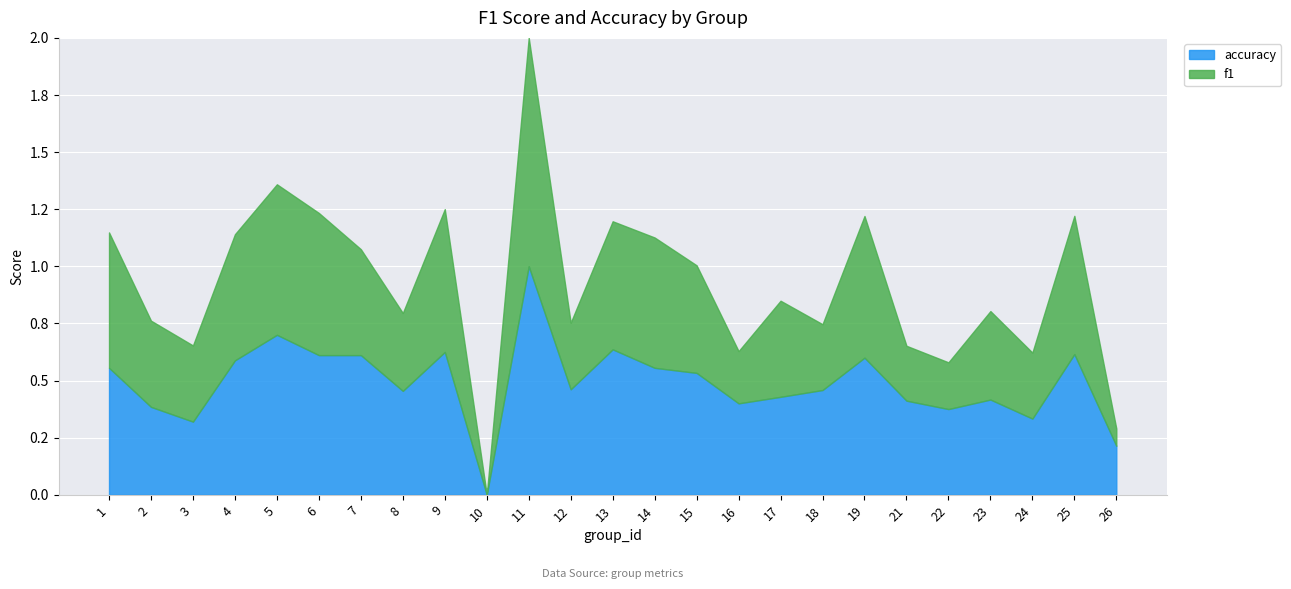

True or false: f1 has more than 2 points higher than both neighbors.

True